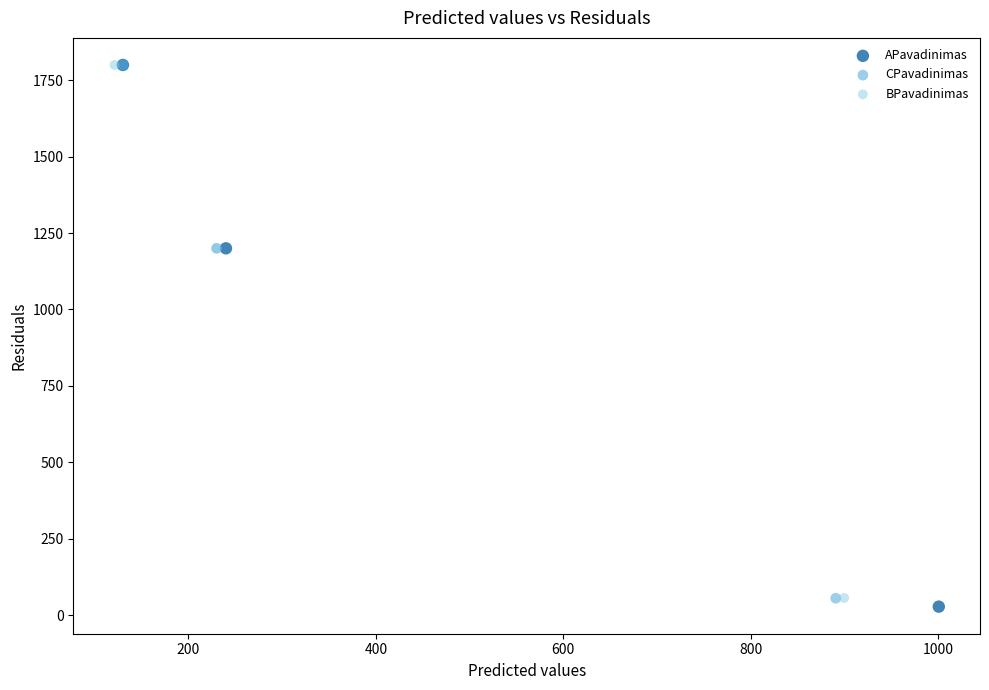

Which series reaches the minimum Y coordinate?

APavadinimas